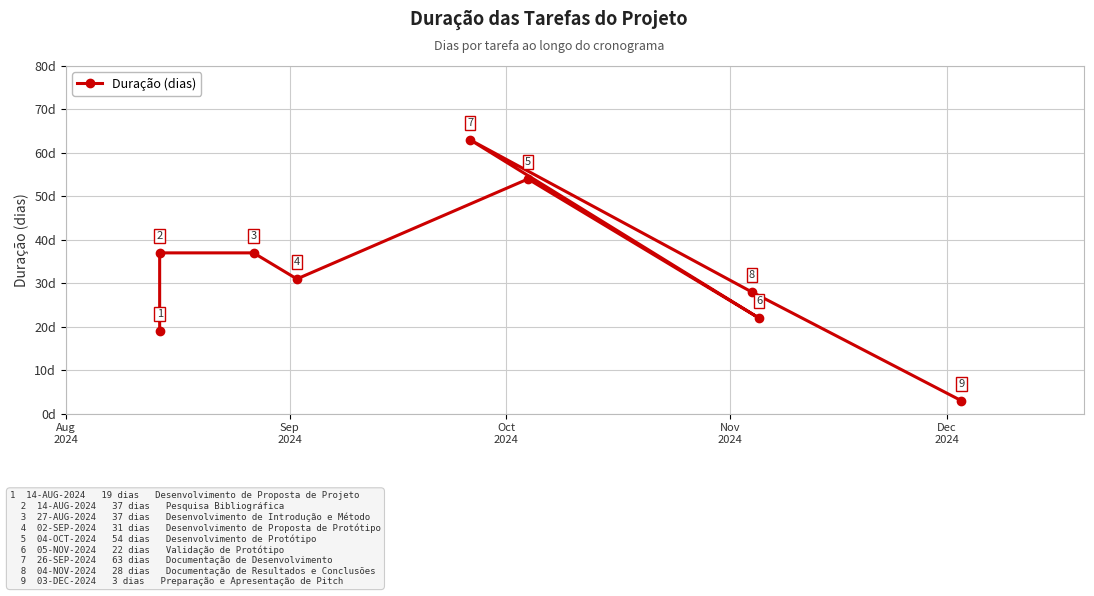

How many distinct data groups are displayed?

1